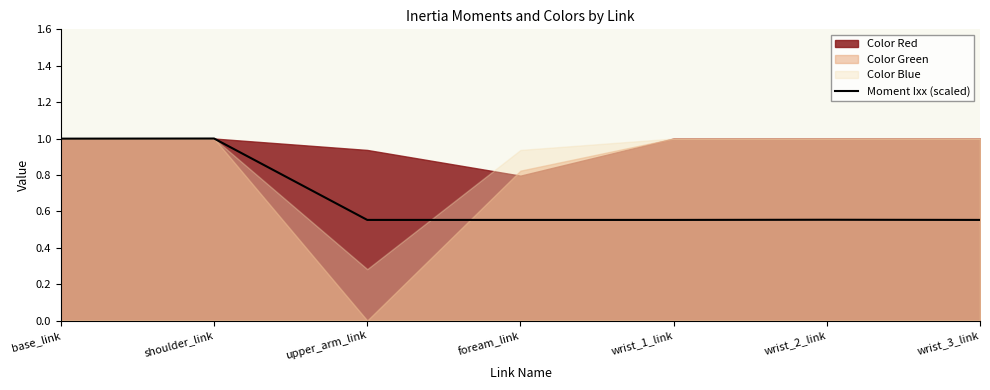

The Moment Ixx (scaled) series shows 1.3 at base_link. True or false?

False